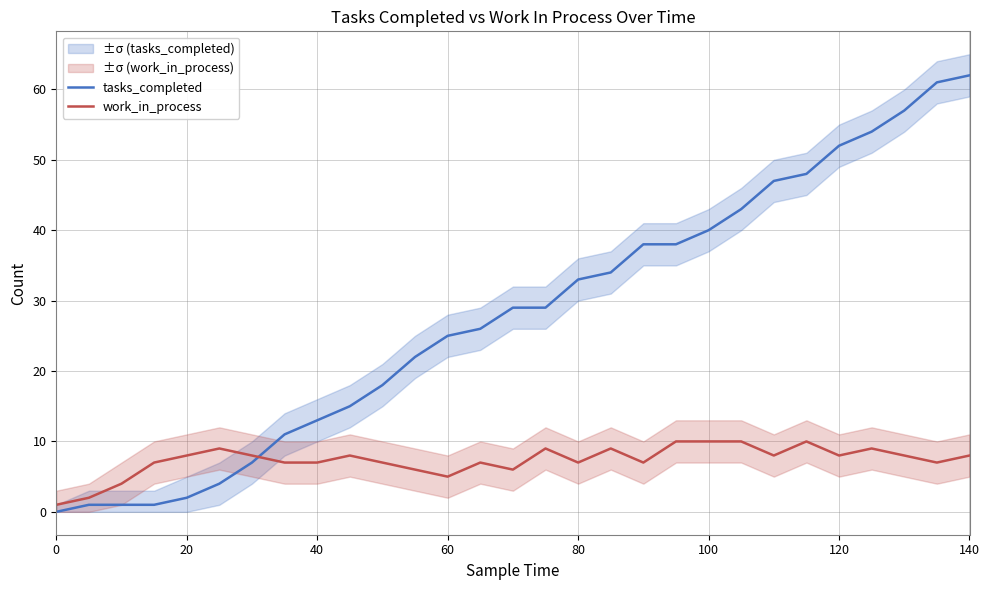

How many data points in tasks_completed are above 29?

13